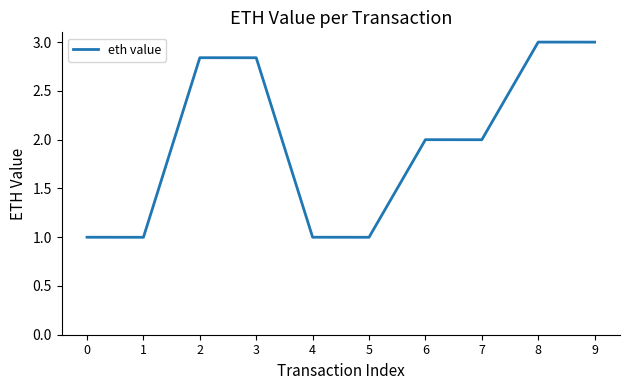

Count the number of data series in this chart.

1